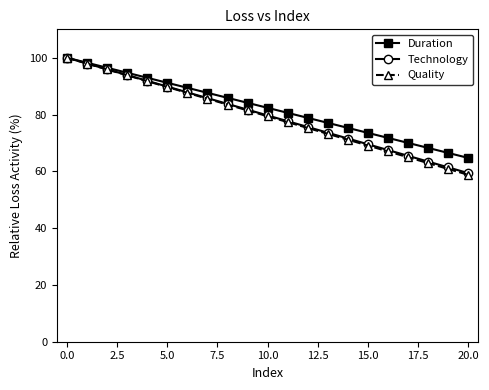

What is the sum of all Technology values?

1673.2